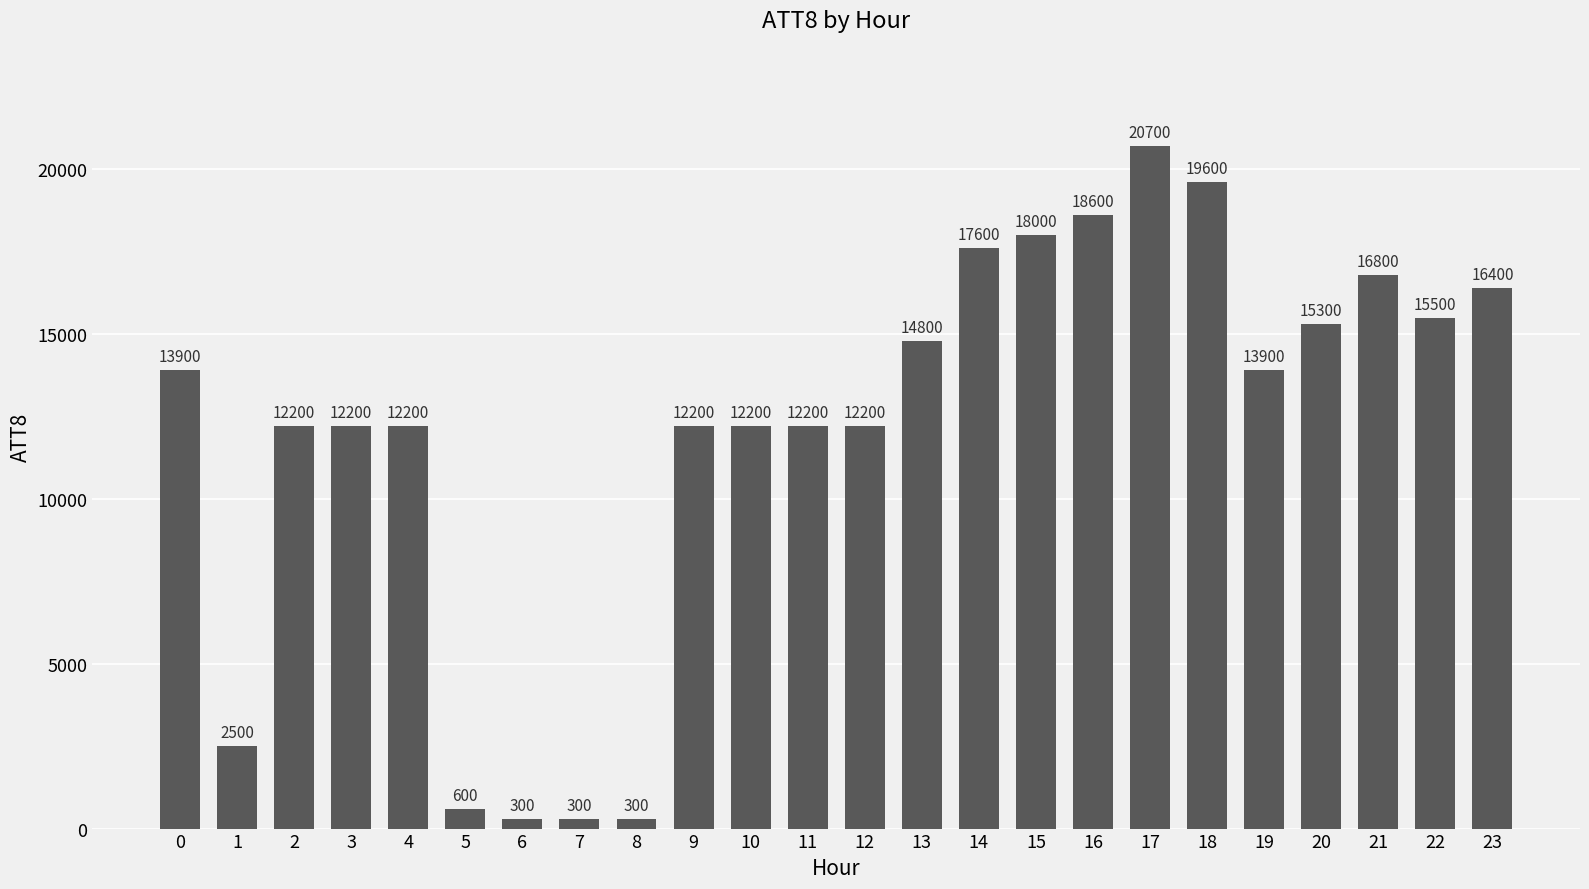

What is the greatest value displayed?

20700